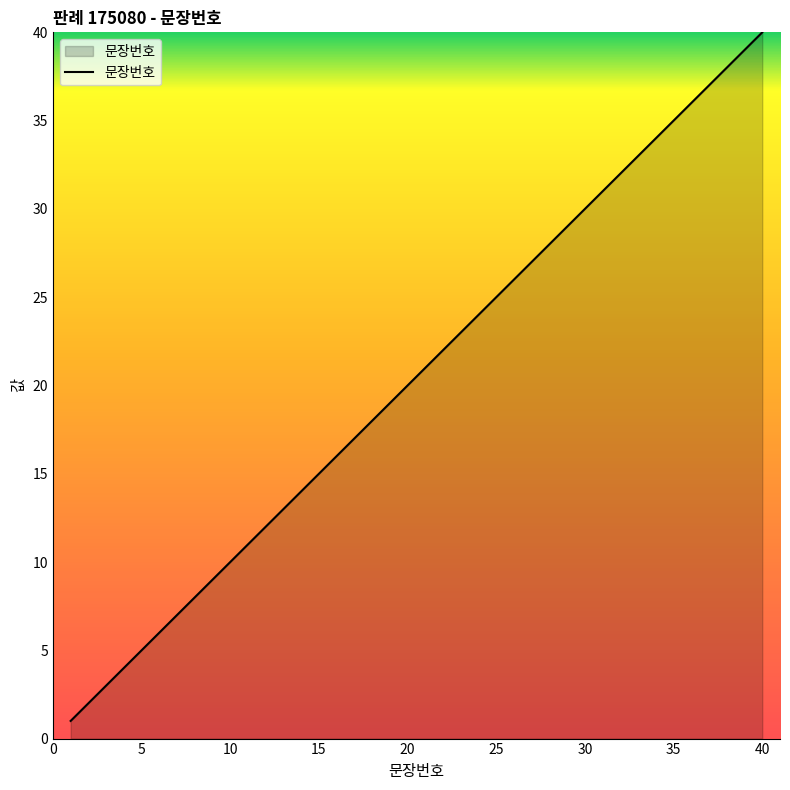

What is the maximum value shown in the chart?

40